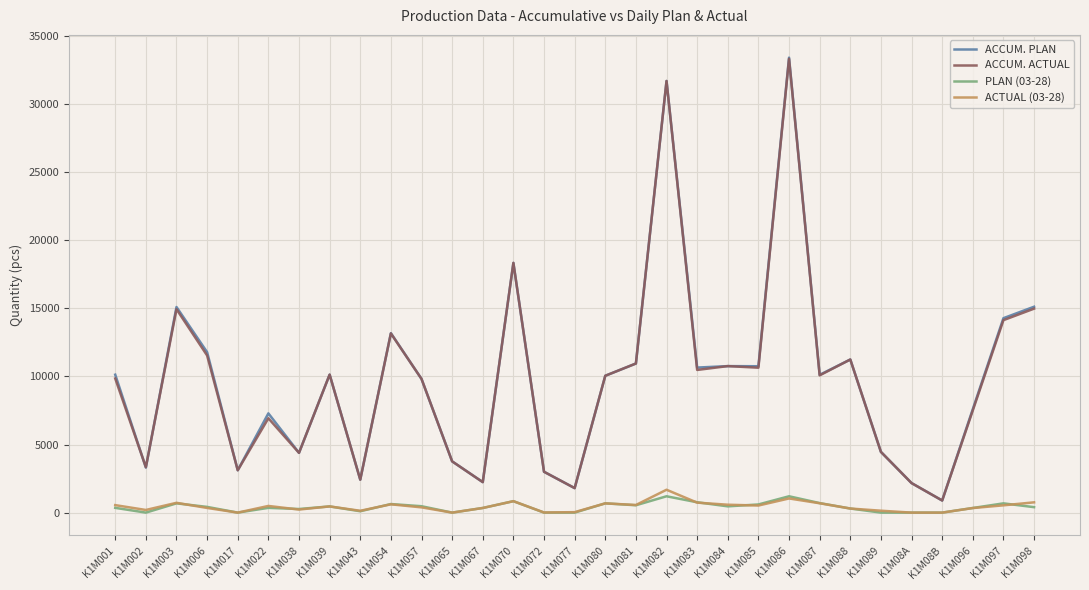

What is the difference between the maximum and second lowest values in the PLAN (03-28) series?

1200